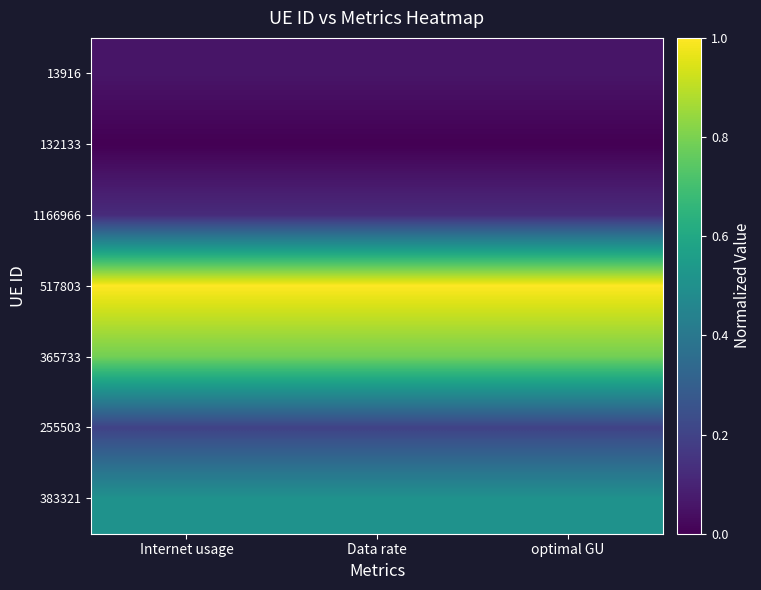

How many categories are shown in the chart?

3